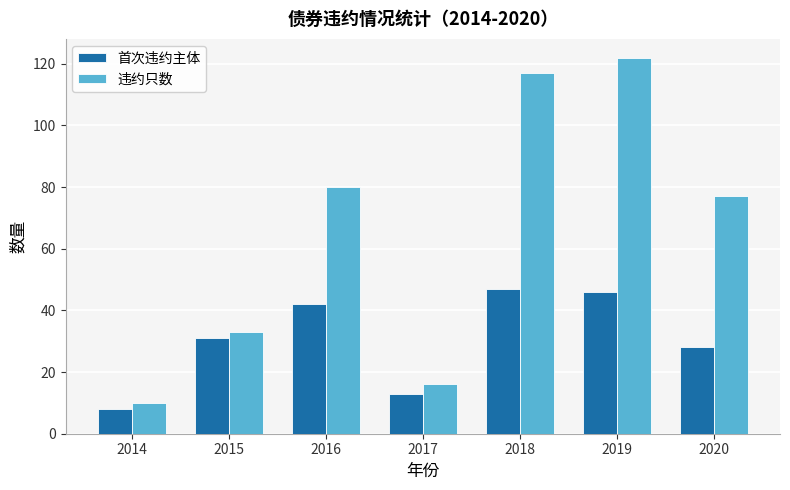

Reading left to right, transcribe all the data shown in this chart.

首次违约主体: 8	31	42	13	47	46	28
违约只数: 10	33	80	16	117	122	77